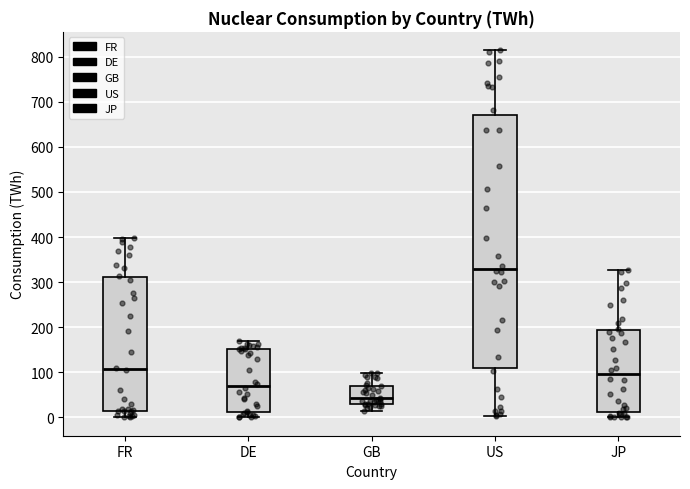

Which box has the lowest median line?

GB